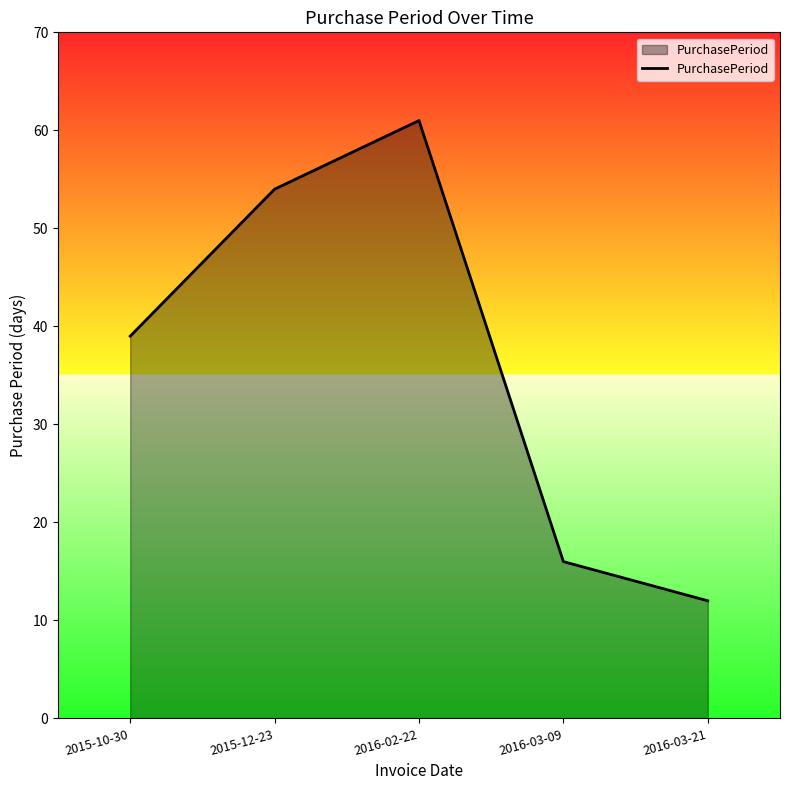

What position from the left is 2016-02-22?

3